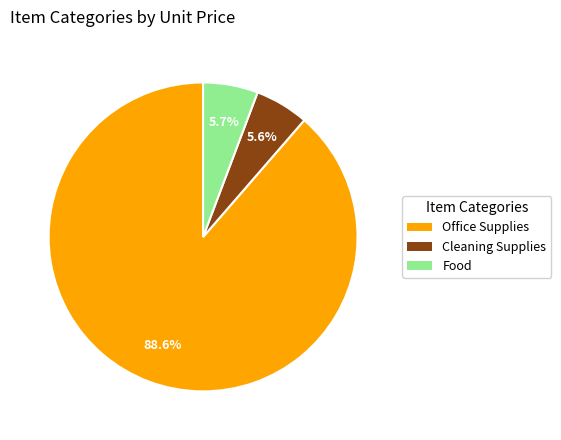

Which has a higher value, Office Supplies or Cleaning Supplies?

Office Supplies